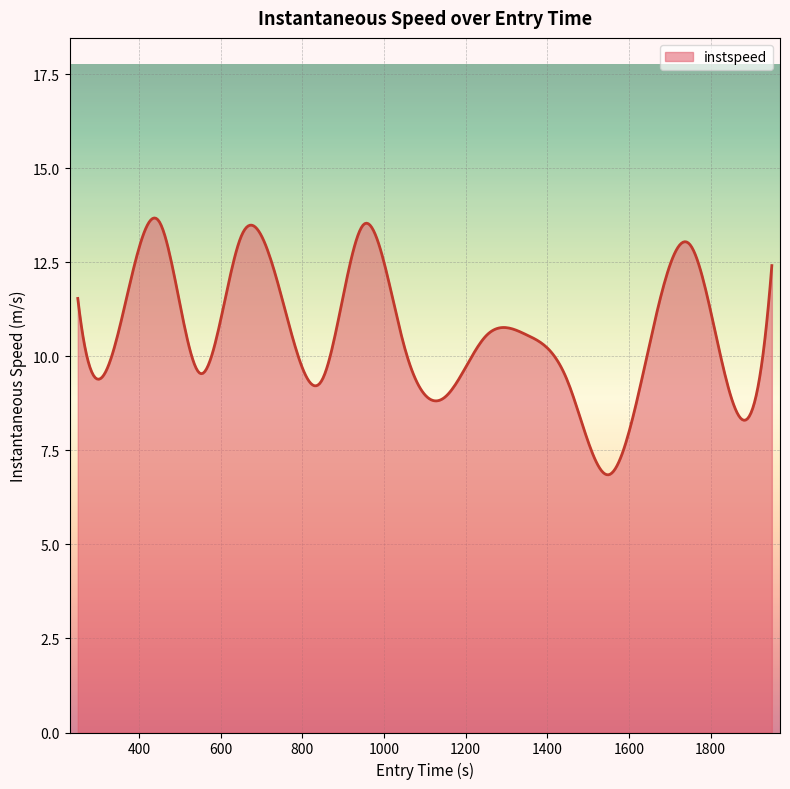

What is the minimum value shown in the chart?

6.8